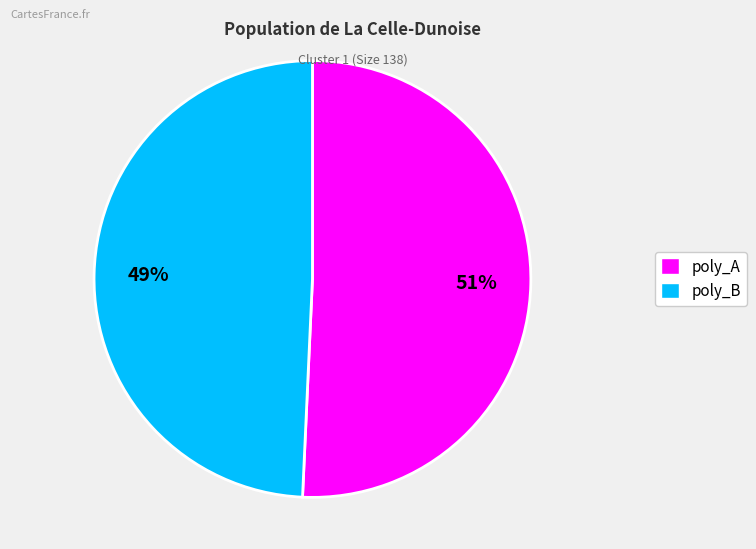

To the nearest percent, what percentage of the pie is poly_A?

51%